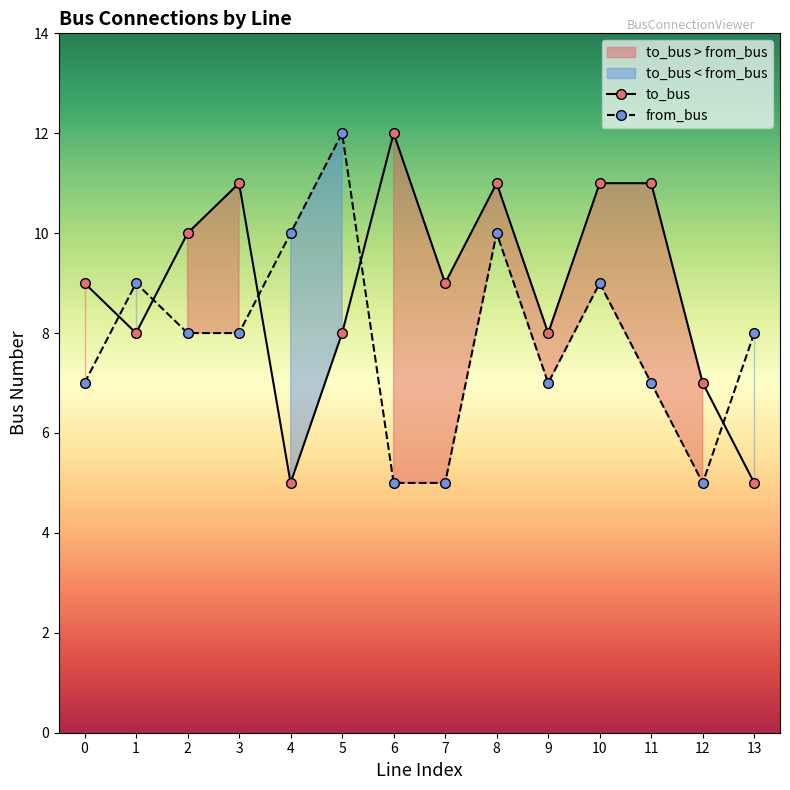

How many series are shown in this chart?

2